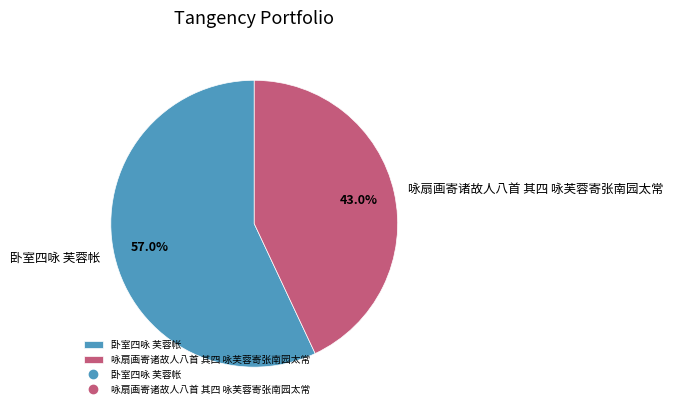

How many slices are in this pie chart?

2